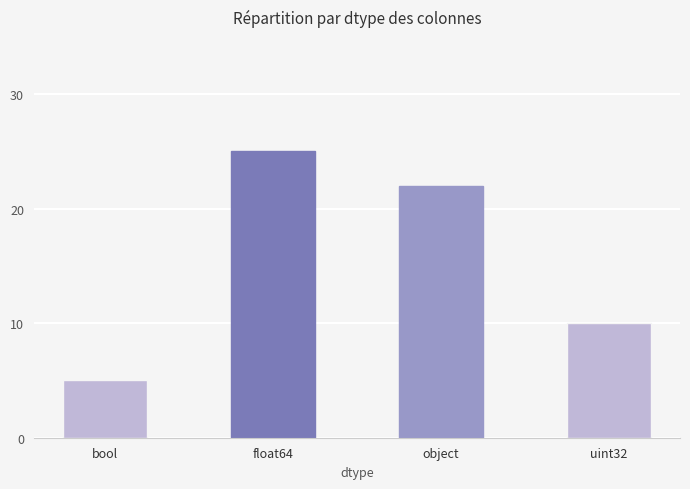

What is the difference between the maximum and second lowest values?

15